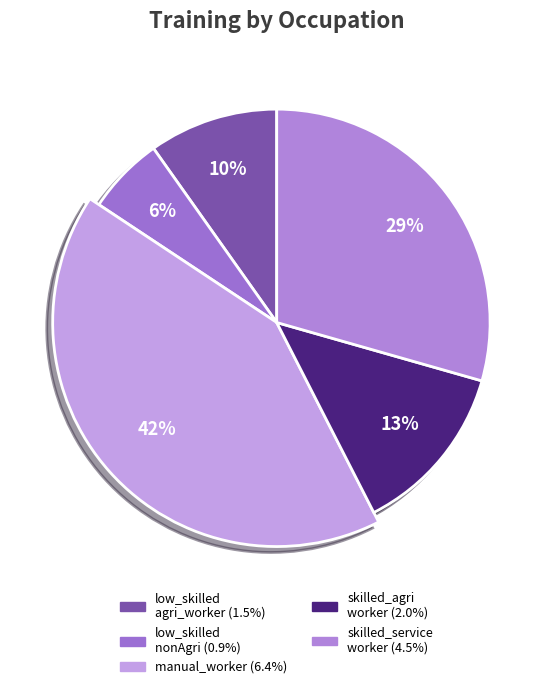

What portion of the pie excludes low_skilled_nonAgri?

94.1%